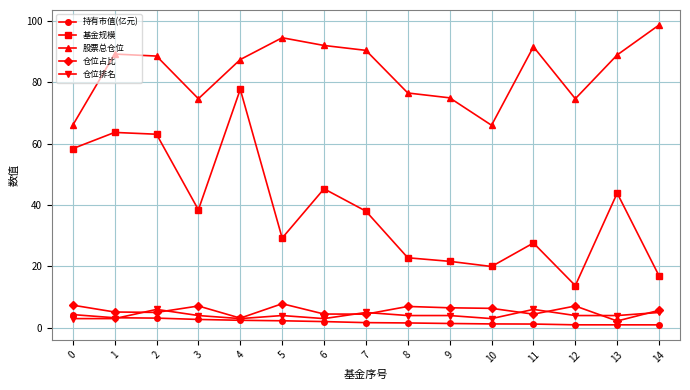

Does the chart have visible grid lines?

Yes